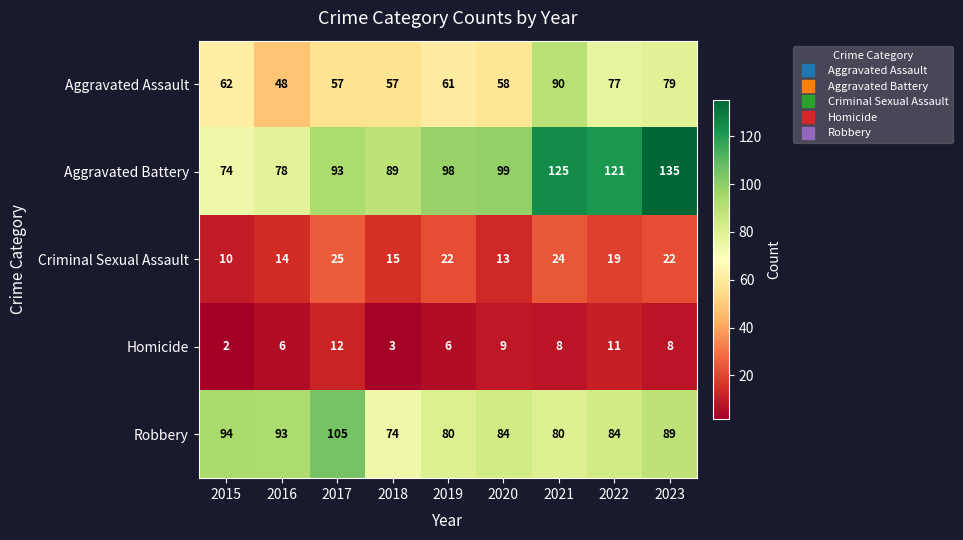

Between 2021 and 2023, which series saw the biggest shift?

Aggravated Assault